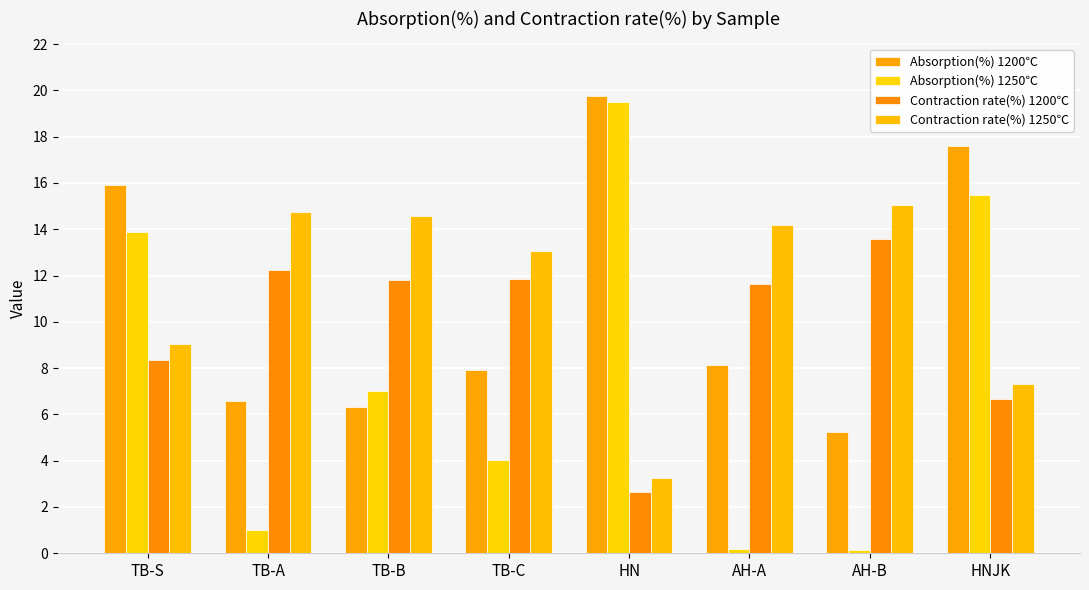

Between TB-B and AH-A, which series saw the biggest shift?

Absorption(%) 1250℃